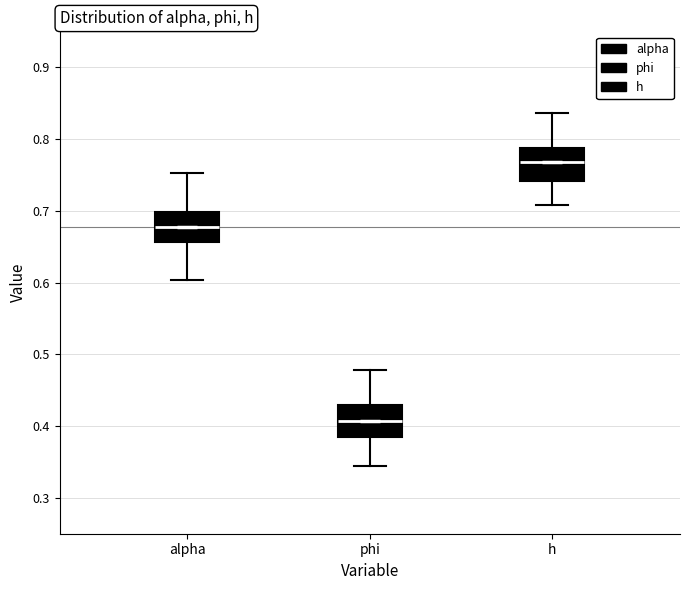

Reading left to right, transcribe this box plot: for each box, give where its median line is, the range the box spans, and where its two whiskers end, as read against the y-axis. The values are not printed on the chart, so give them approximately, as read against the axis.

alpha: median 0.68, box 0.66 to 0.70, whiskers 0.60 to 0.75
phi: median 0.41, box 0.38 to 0.43, whiskers 0.34 to 0.48
h: median 0.77, box 0.74 to 0.79, whiskers 0.71 to 0.84